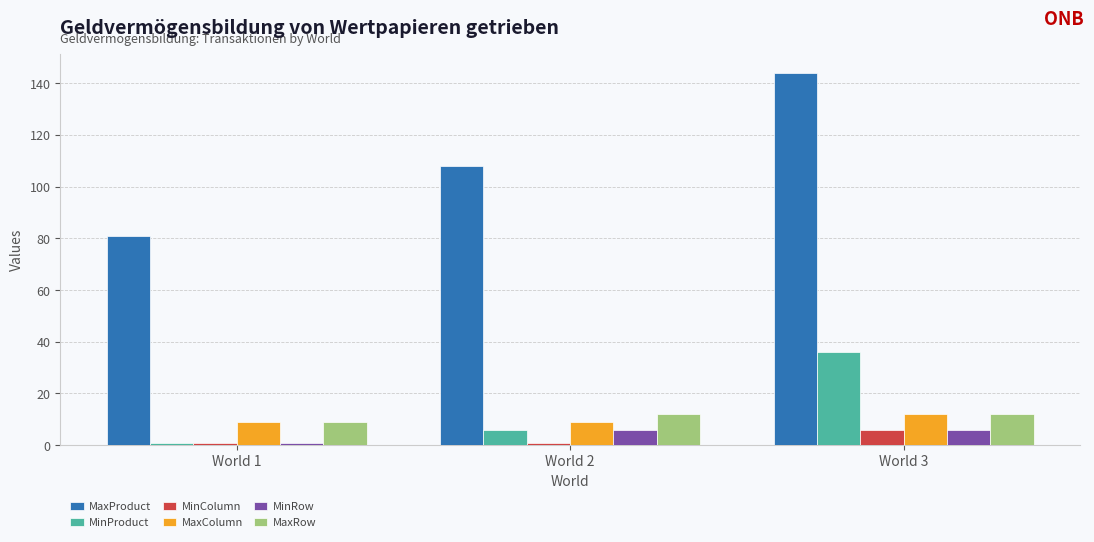

Is the value of MinColumn at World 2 greater than the value of MaxProduct at World 1?

No